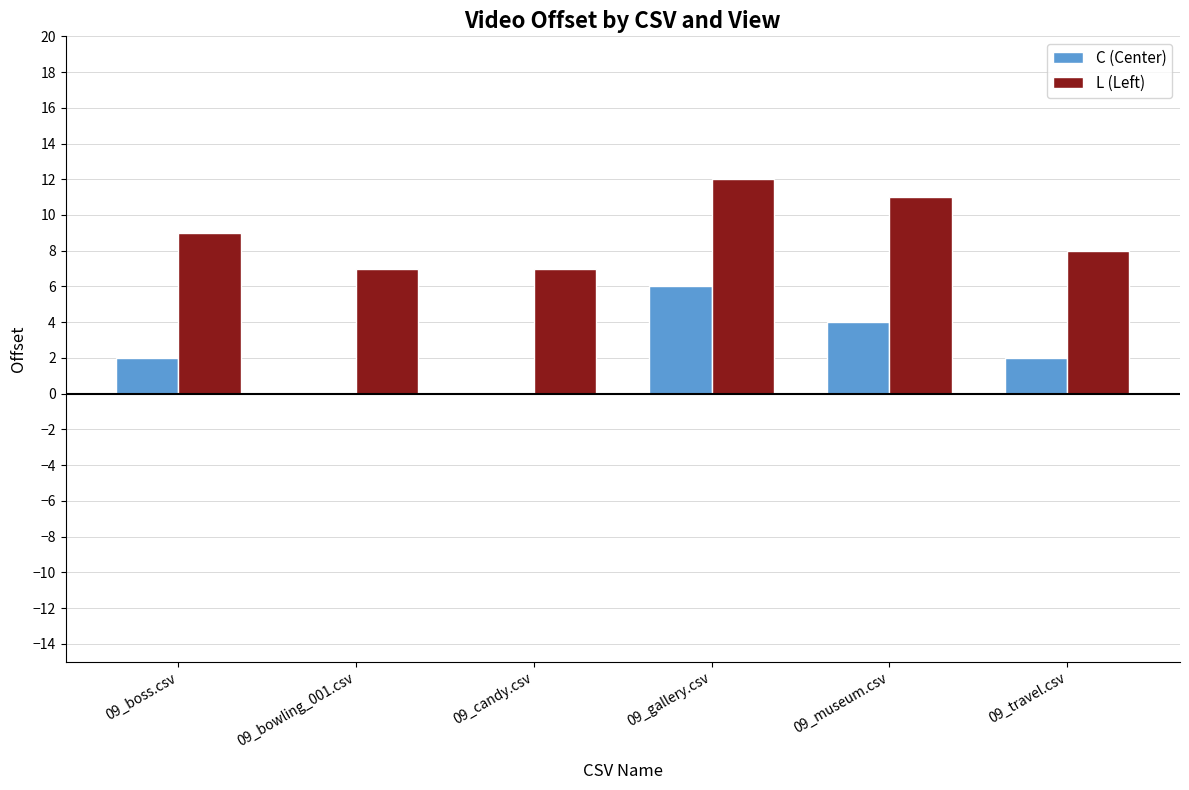

Count the number of data series in this chart.

2